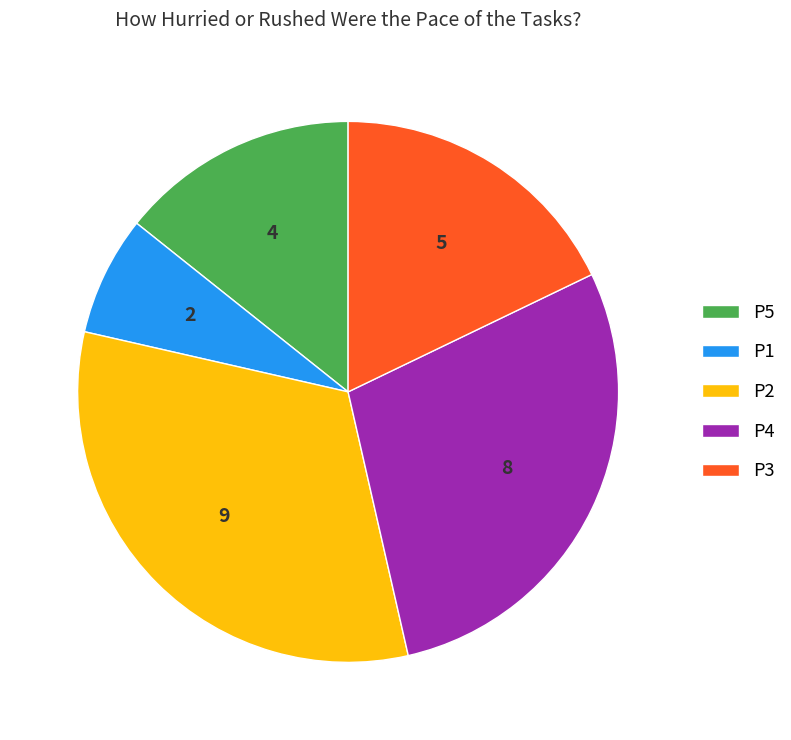

Is it true that P5 is 6% of the pie?

False